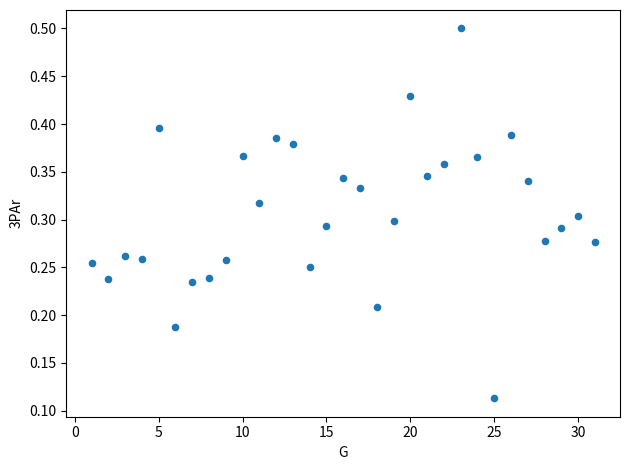

What is the range of X values (max minus min)?

30.0